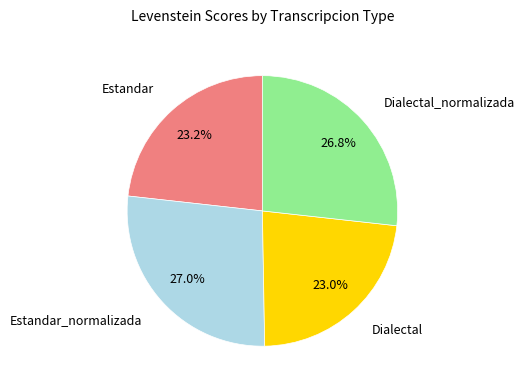

Which has a higher value, Dialectal or Dialectal_normalizada?

Dialectal_normalizada